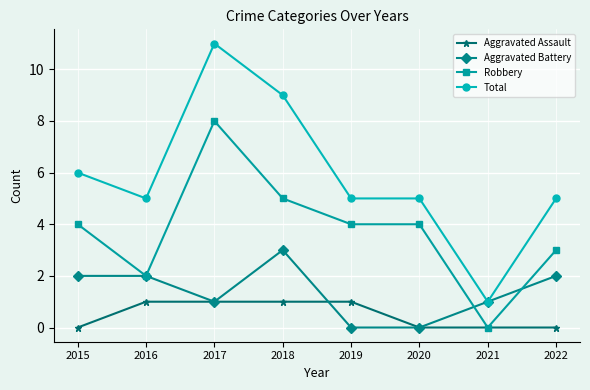

Reading left to right, list all the values displayed in this chart.

Aggravated Assault: 2015=0	2016=1	2017=1	2018=1	2019=1	2020=0	2021=0	2022=0
Aggravated Battery: 2015=2	2016=2	2017=1	2018=3	2019=0	2020=0	2021=1	2022=2
Robbery: 2015=4	2016=2	2017=8	2018=5	2019=4	2020=4	2021=0	2022=3
Total: 2015=6	2016=5	2017=11	2018=9	2019=5	2020=5	2021=1	2022=5